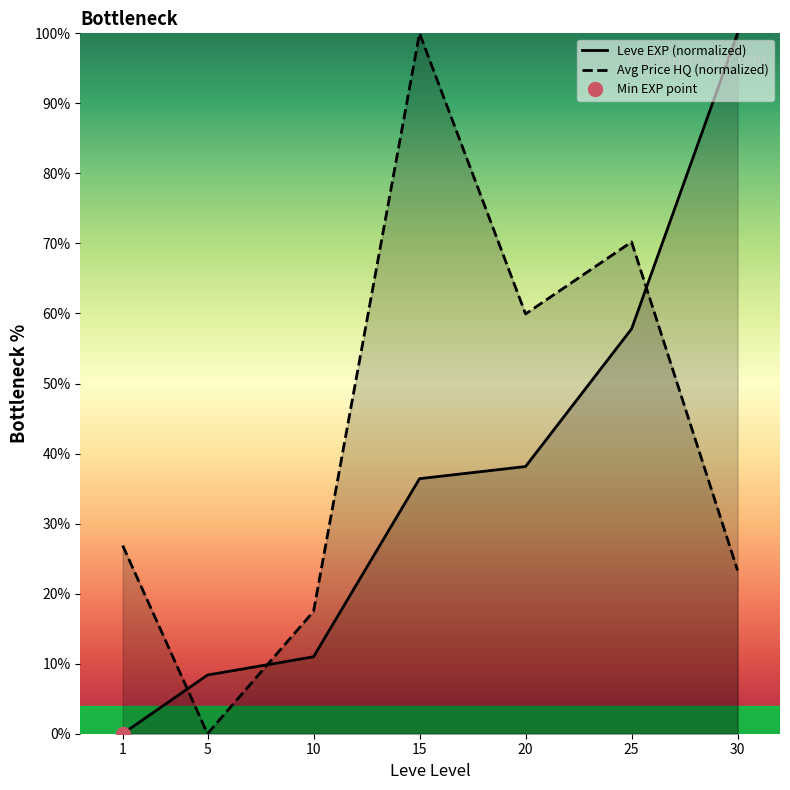

Between 5 and 30, which is larger?

30